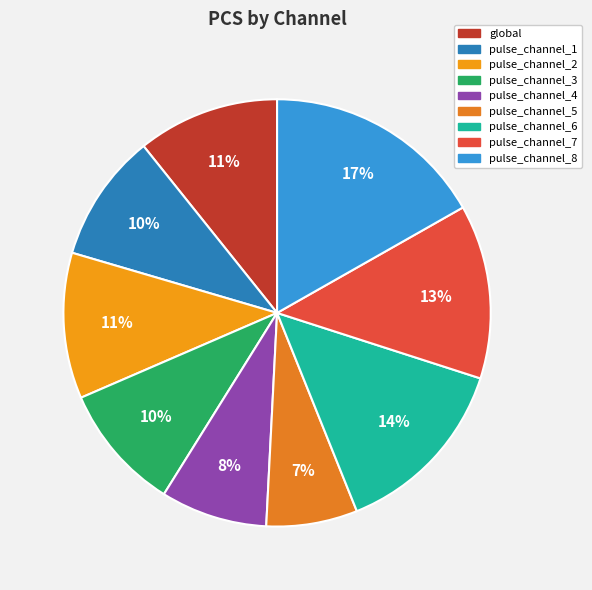

To the nearest percent, what percentage of the pie is pulse_channel_7?

13%